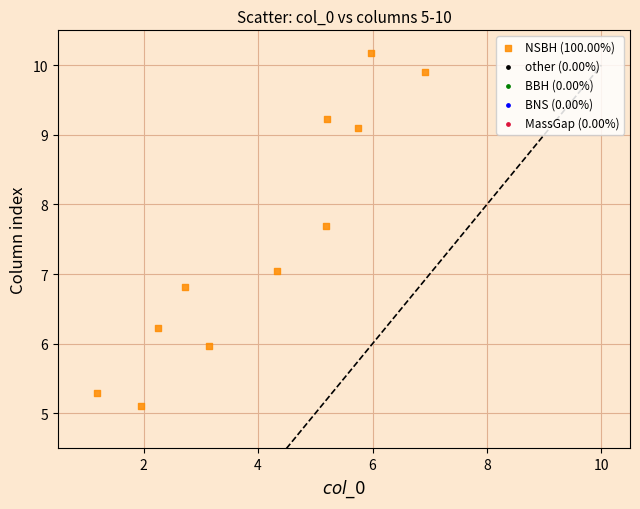

What is the range of X values (max minus min)?

5.7